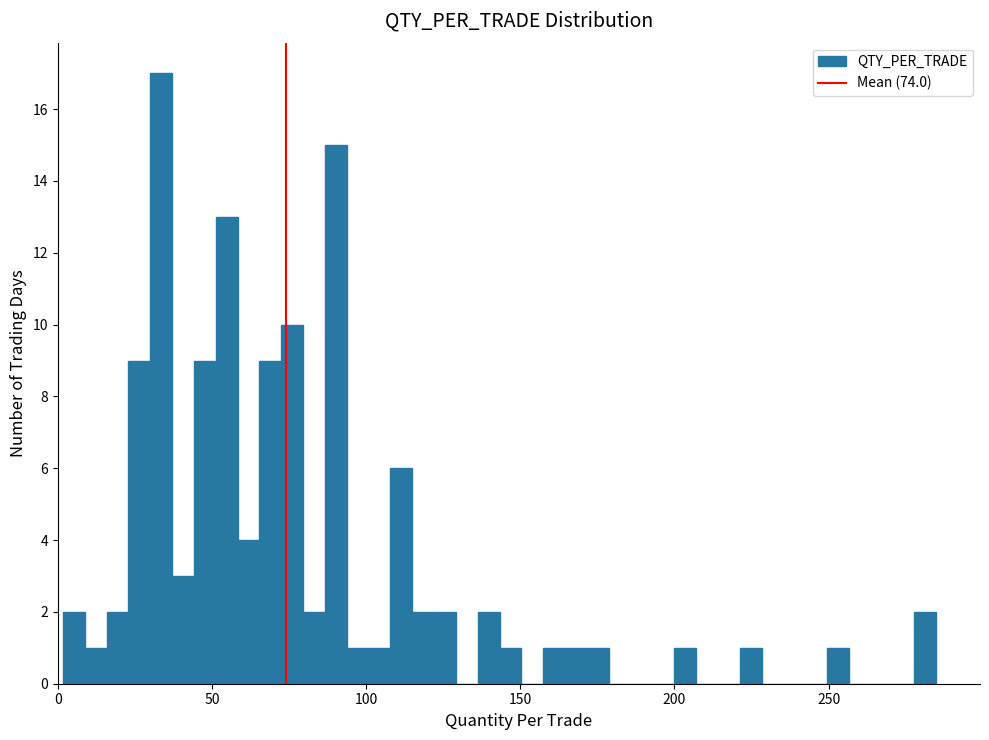

Around what value on the x-axis is the tallest bar? Give the approximate position of its centre, as read against the axis.

35